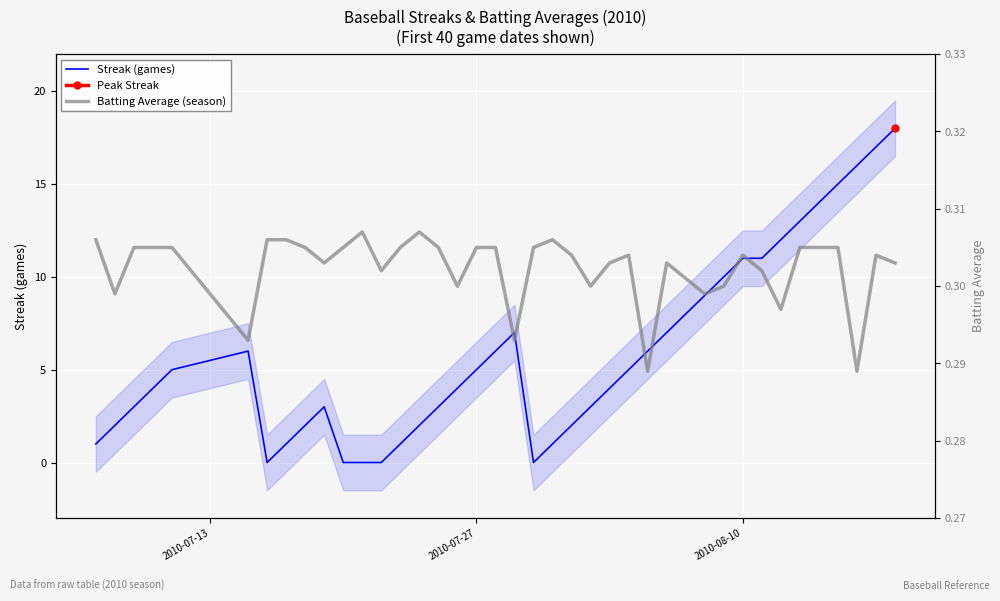

Rank the series at 2010-08-10 from lowest to highest value.

Batting Average (season), Streak (games)